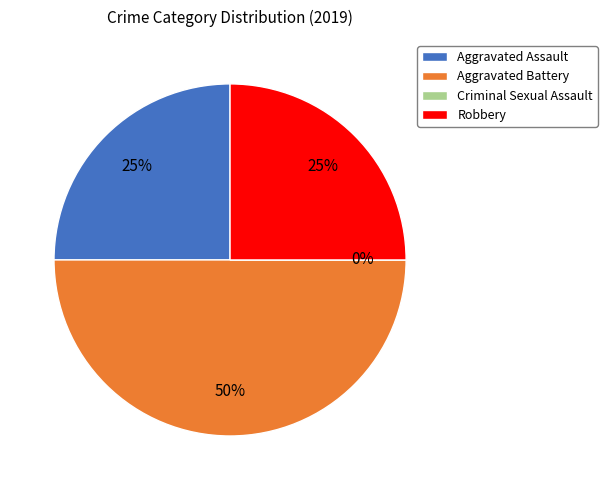

Which has a higher value, Criminal Sexual Assault or Robbery?

Robbery